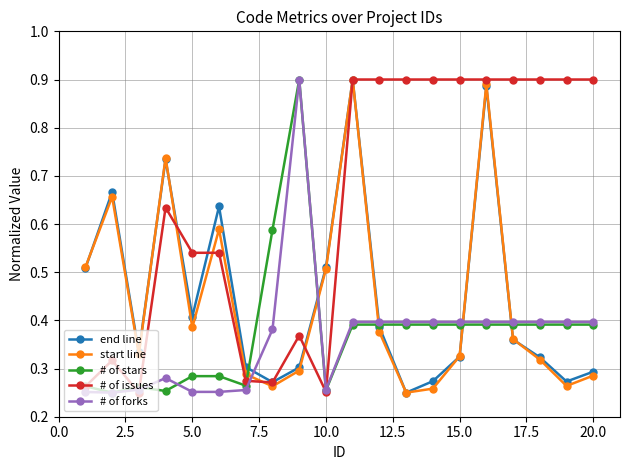

Which series has the largest total across all categories?

# of issues